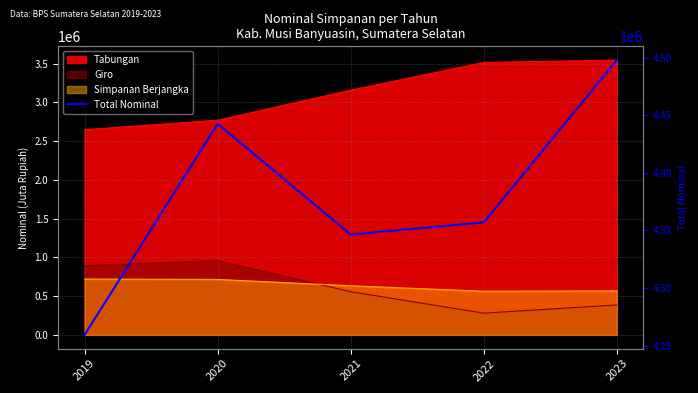

What is the sum of the values at 2022 and 2023?

8854681.9